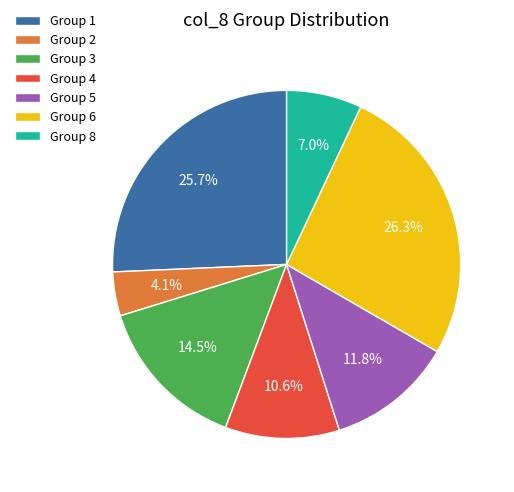

What percentage is NOT represented by Group 2?

95.9%